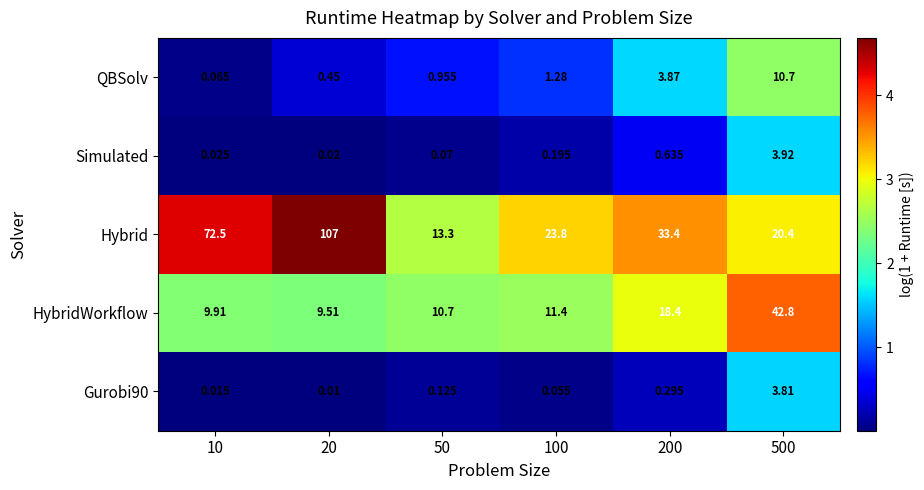

Which series has the largest total across all categories?

Hybrid